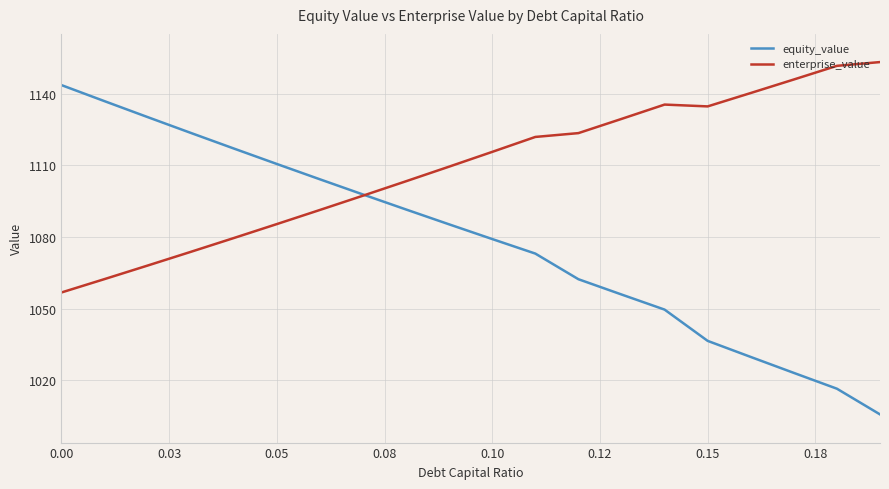

Reading left to right, transcribe all the data shown in this chart.

equity_value: 1143.5	1136.8	1130.2	1123.6	1117.0	1110.5	1104.1	1097.8	1091.5	1085.3	1079.1	1073.0	1062.3	1055.9	1049.6	1036.5	1029.8	1023.1	1016.5	1005.7
enterprise_value: 1056.7	1062.3	1068.0	1073.7	1079.5	1085.4	1091.3	1097.3	1103.3	1109.4	1115.6	1121.8	1123.4	1129.4	1135.4	1134.6	1140.2	1145.9	1151.6	1153.2